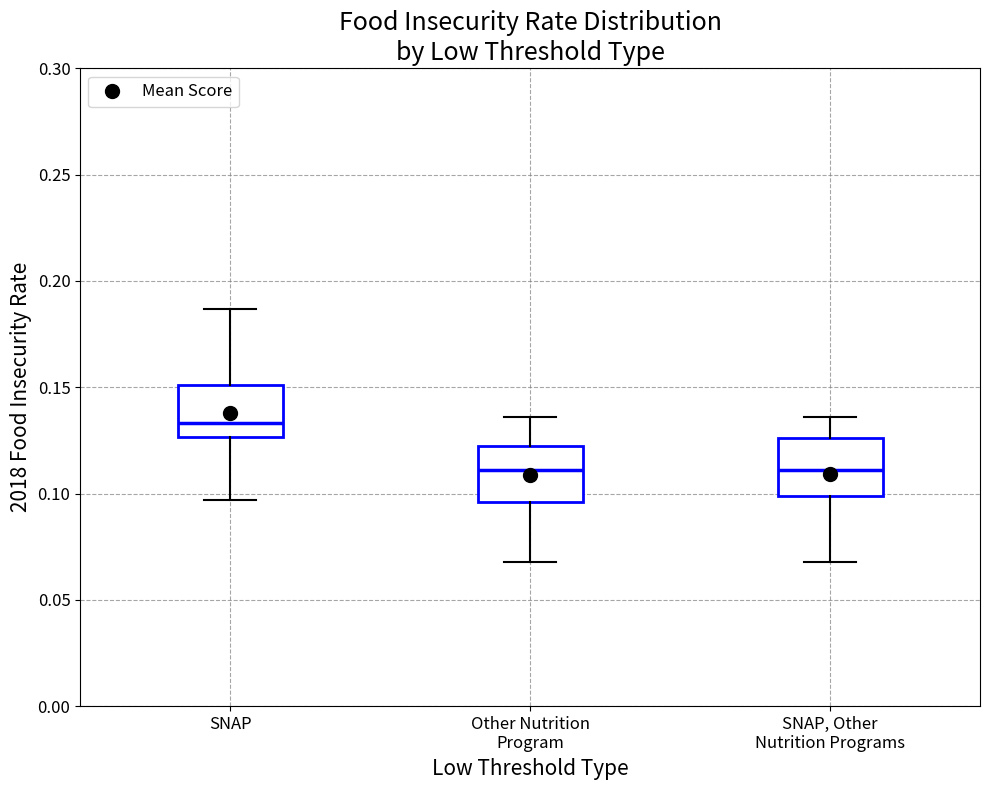

Reading left to right, read every box against the y-axis: the position of its median line, the range the box covers, and the ends of its whiskers. The values are not printed on the chart, so give them approximately, as read against the axis.

SNAP: median 0.135, box 0.125 to 0.150, whiskers 0.095 to 0.185
Other Nutrition Program: median 0.110, box 0.095 to 0.125, whiskers 0.070 to 0.135
SNAP, Other Nutrition Programs: median 0.110, box 0.100 to 0.125, whiskers 0.070 to 0.135